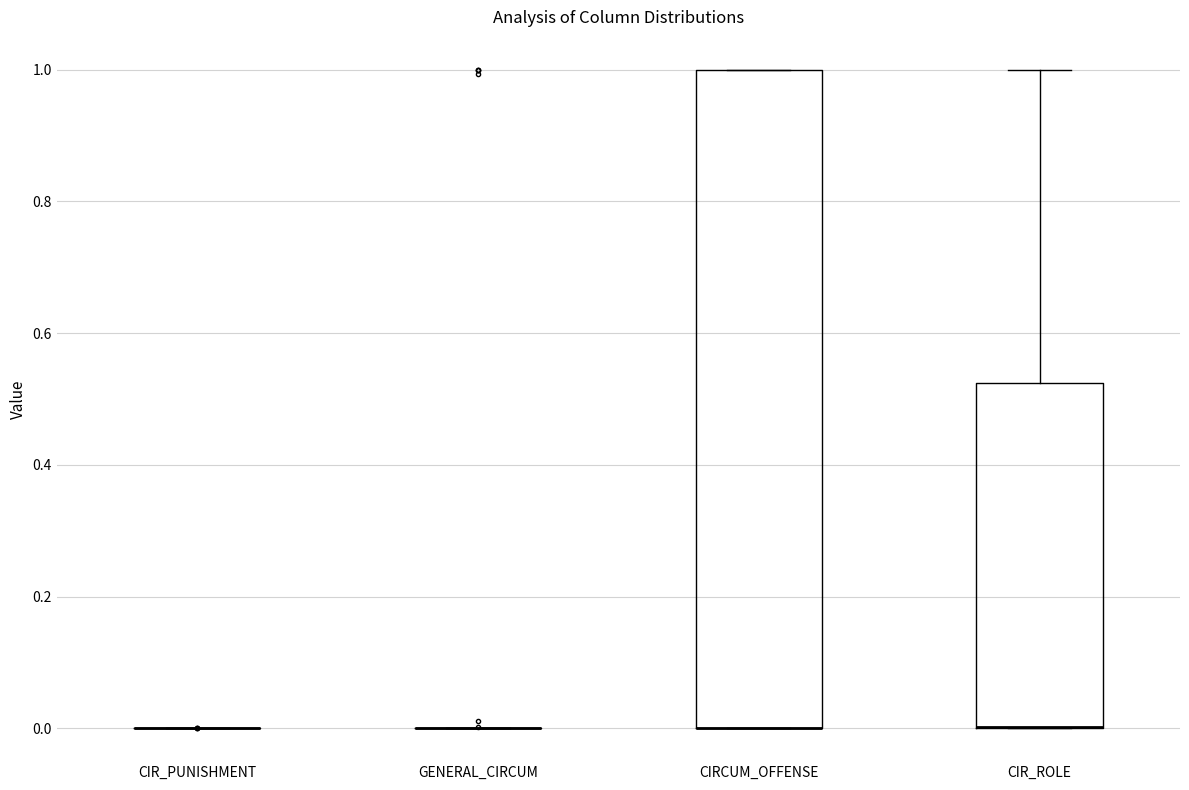

Reading left to right, transcribe this box plot: for each box, give where its median line is, the range the box spans, and where its two whiskers end, as read against the y-axis. The values are not printed on the chart, so give them approximately, as read against the axis.

CIR_PUNISHMENT: box collapsed to a line at 0.00, whiskers 0.00 to 0.00
GENERAL_CIRCUM: box collapsed to a line at 0.00, whiskers 0.00 to 0.00
CIRCUM_OFFENSE: median 0.00 (drawn on the box's lower edge), box 0.00 to 1.00, whiskers 0.00 to 1.00
CIR_ROLE: median 0.00 (drawn on the box's lower edge), box 0.00 to 0.52, whiskers 0.00 to 1.00